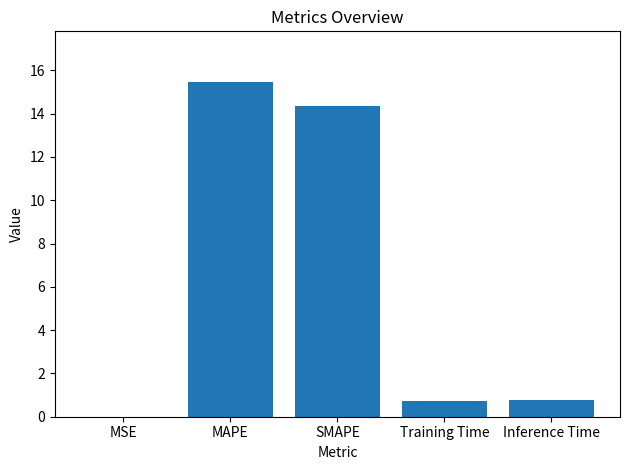

The value at SMAPE is 20.9. True or false?

False